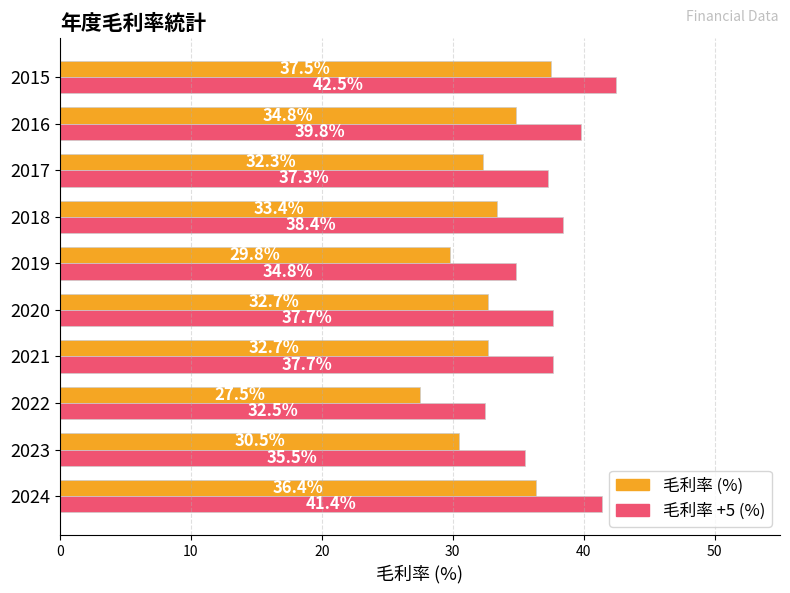

What is the total value across all series at 2015?

80.0